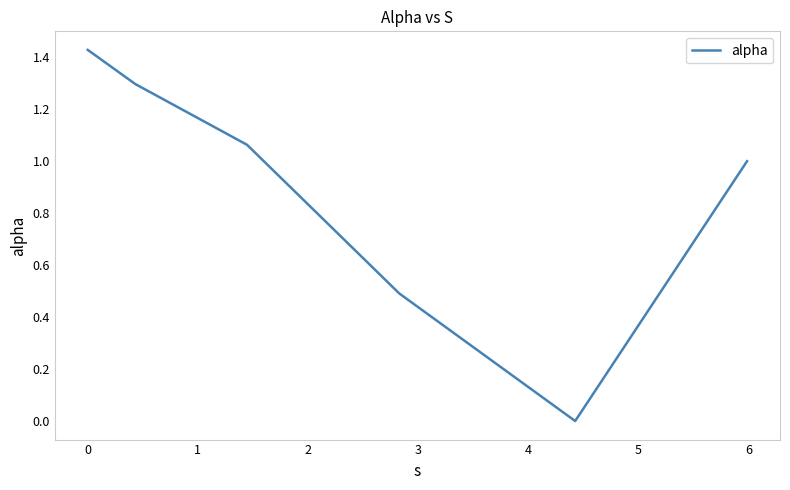

What is the difference between the second highest and minimum values?

1.3